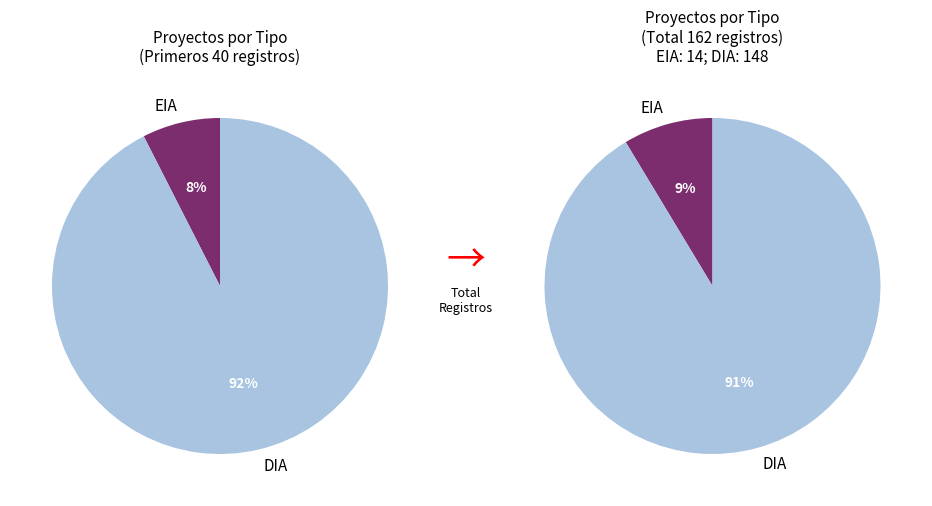

To the nearest percent, what is the difference between the DIA and EIA slice percentages?

83%